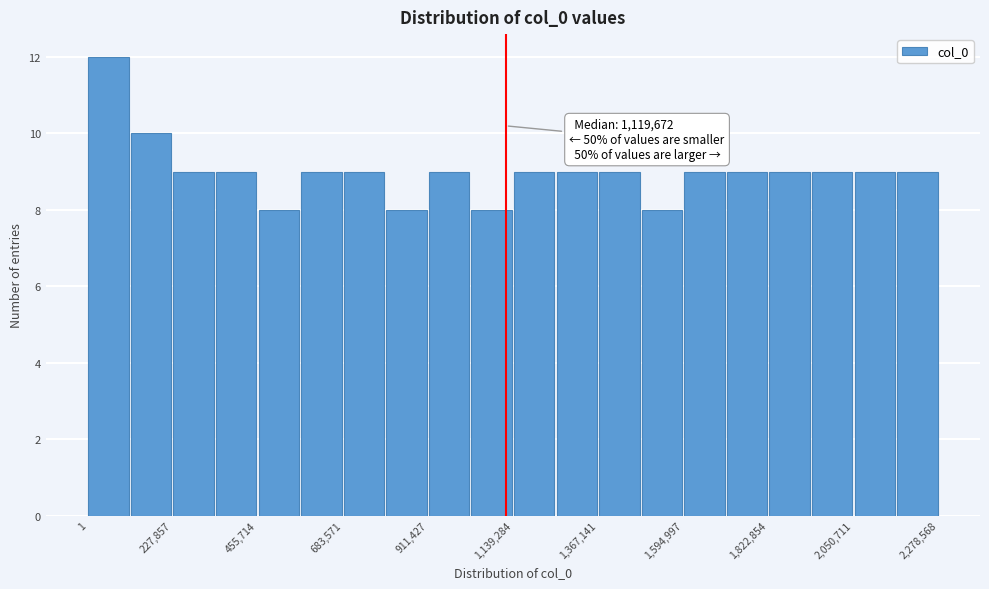

Around what value on the x-axis is the tallest bar? Give the approximate position of its centre, as read against the axis.

50000